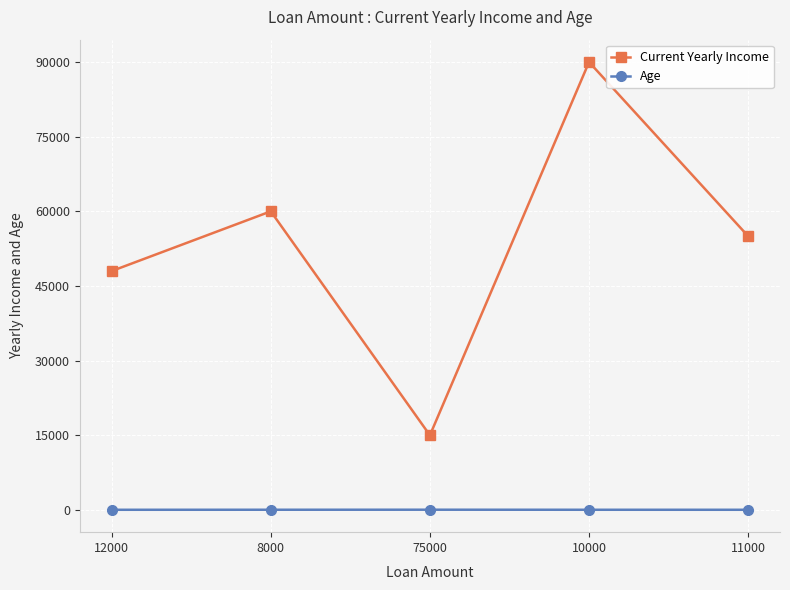

Read the Age value at 8000, to the nearest 5.

35